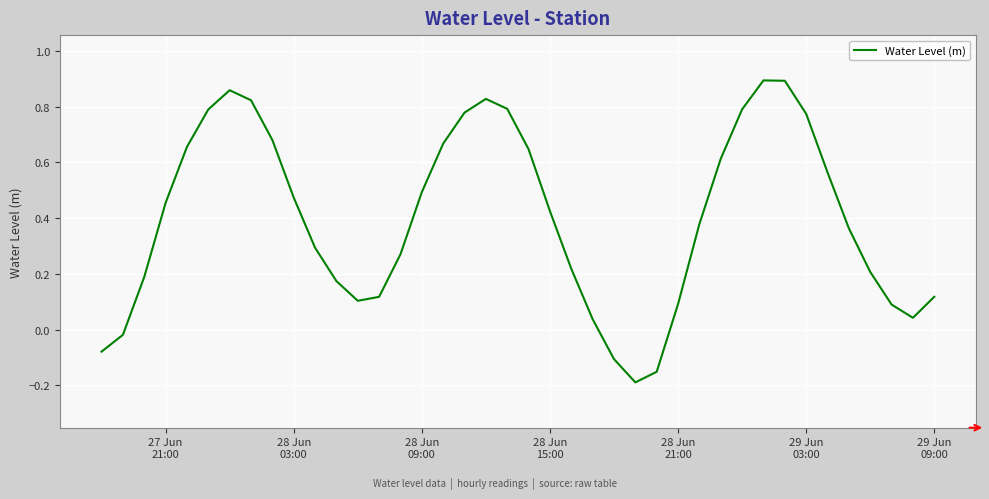

What is the difference between the maximum and minimum values?

1.1